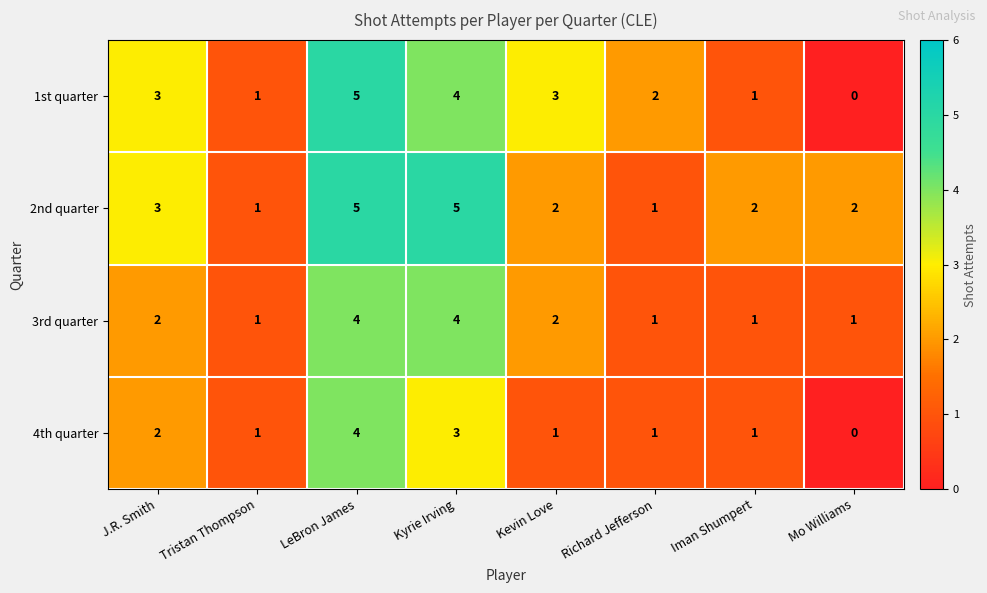

What is the difference between the 1st quarter values at Mo Williams and J.R. Smith?

3